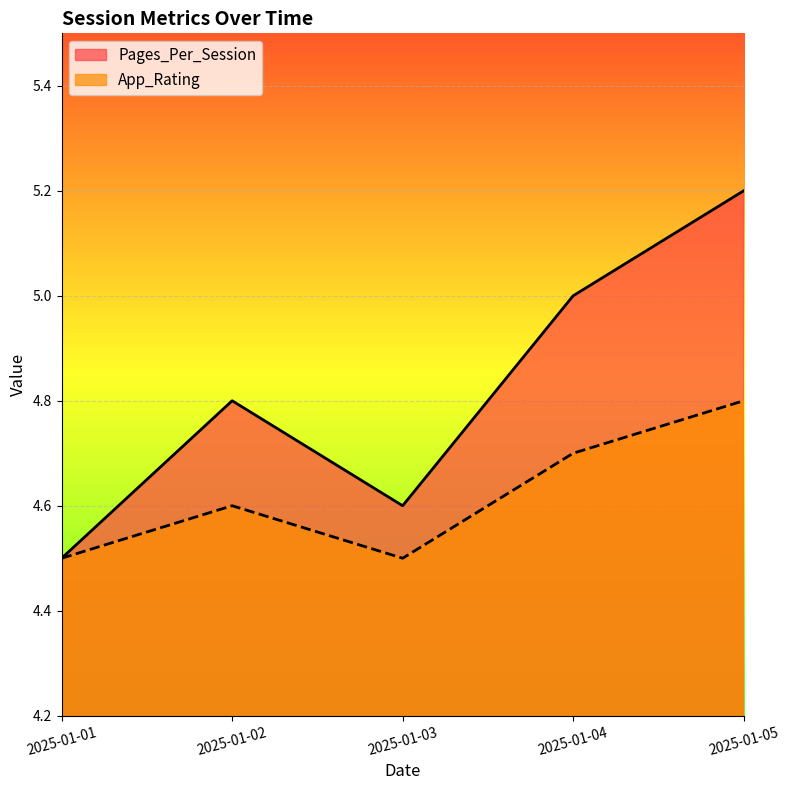

How many interior local peaks does the Pages_Per_Session series have?

1